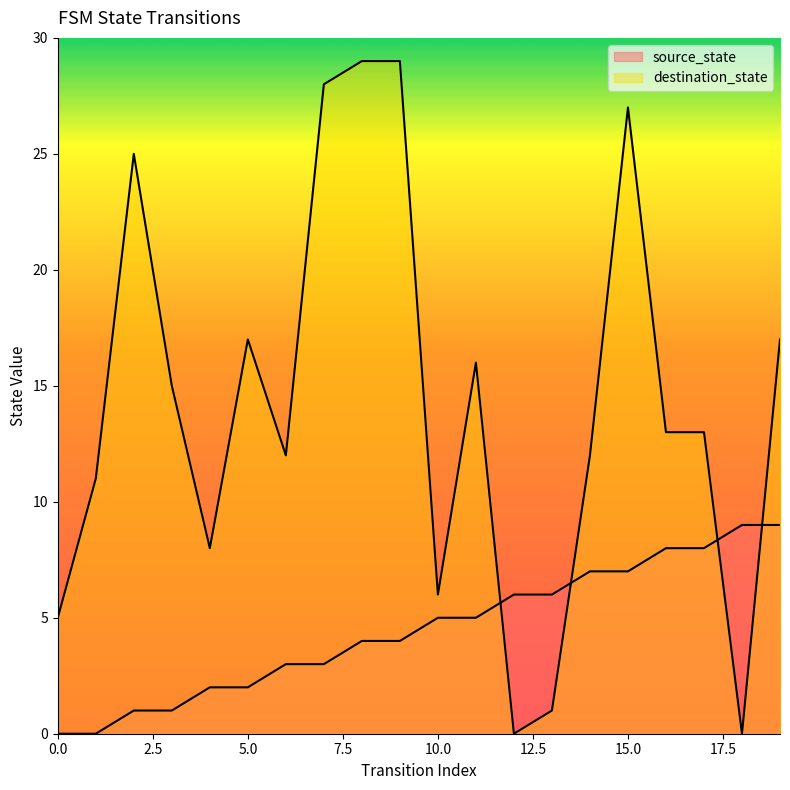

Which series has the largest total across all categories?

destination_state